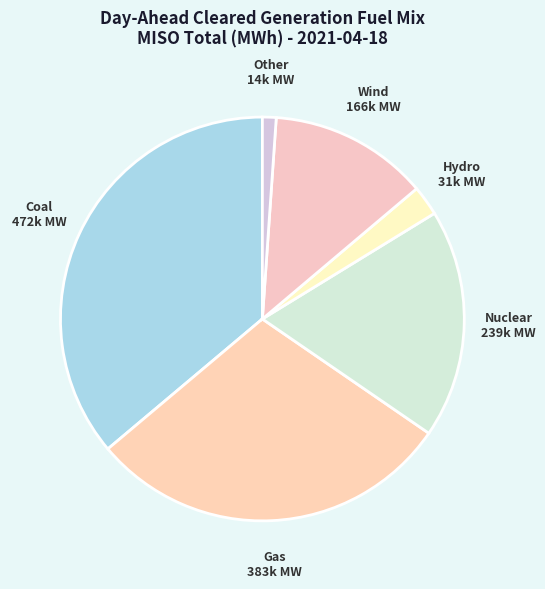

Do Coal and Gas together represent more than half of the pie?

Yes